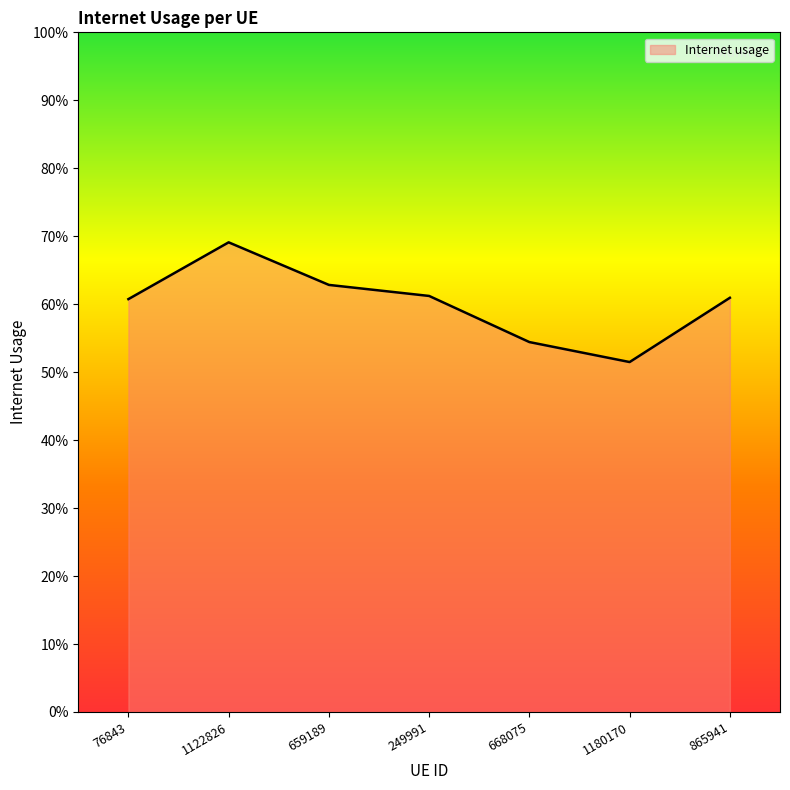

The value at 76843 is 0.1. True or false?

False